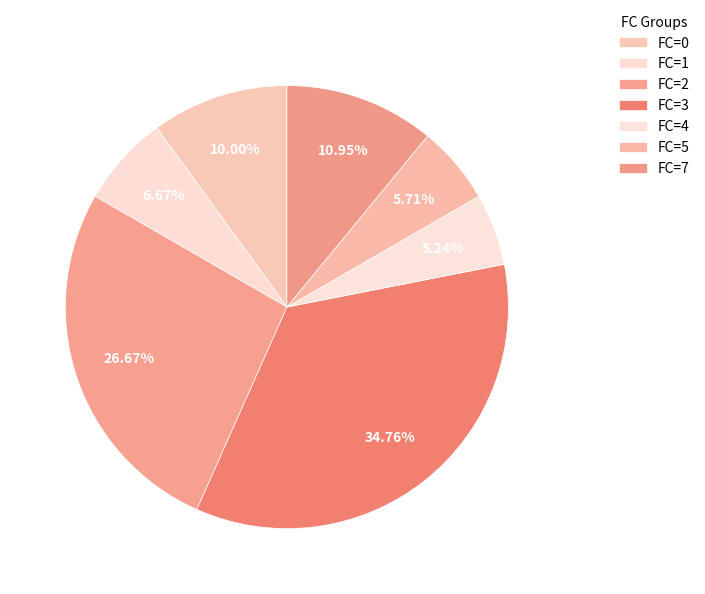

Does any single category account for the majority?

No